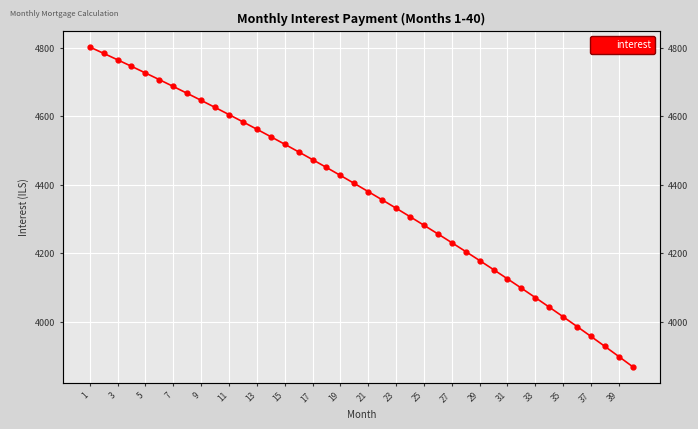

Which category has the highest value across all series?

1